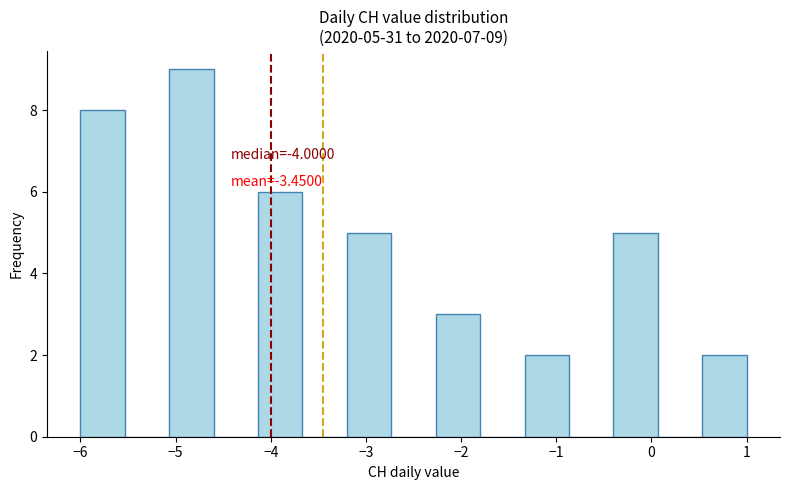

Which range on the x-axis has the tallest bar?

-5.1 to -4.6